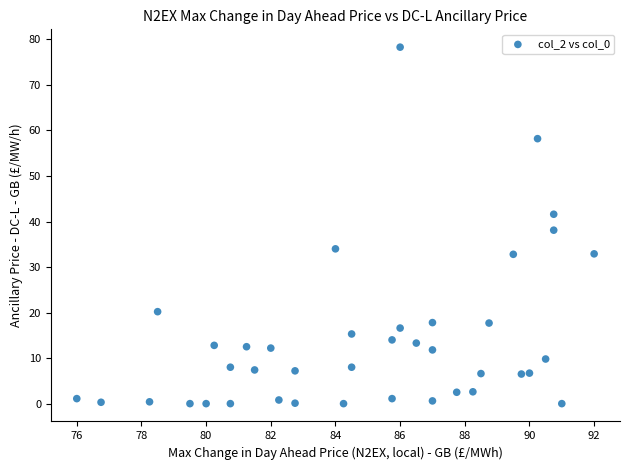

What Y value in the scatter plot is closest to 39?

38.1